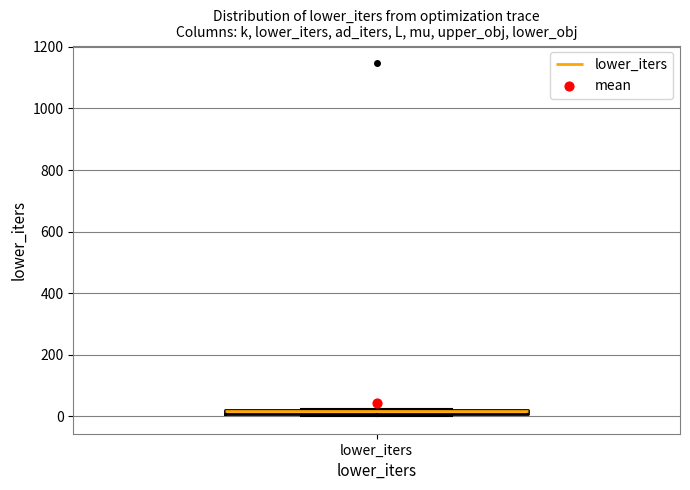

Where is the upper edge of the box for lower_iters on the y-axis? The values are not printed on the chart, so give them approximately, as read against the axis.

20